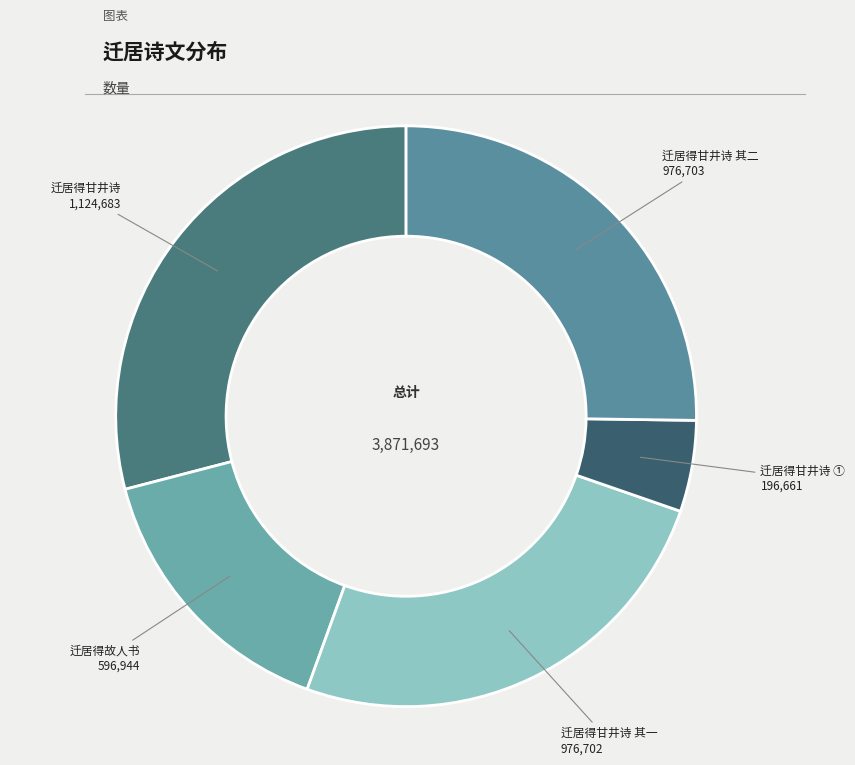

Which category has the biggest portion of the pie?

迁居得甘井诗